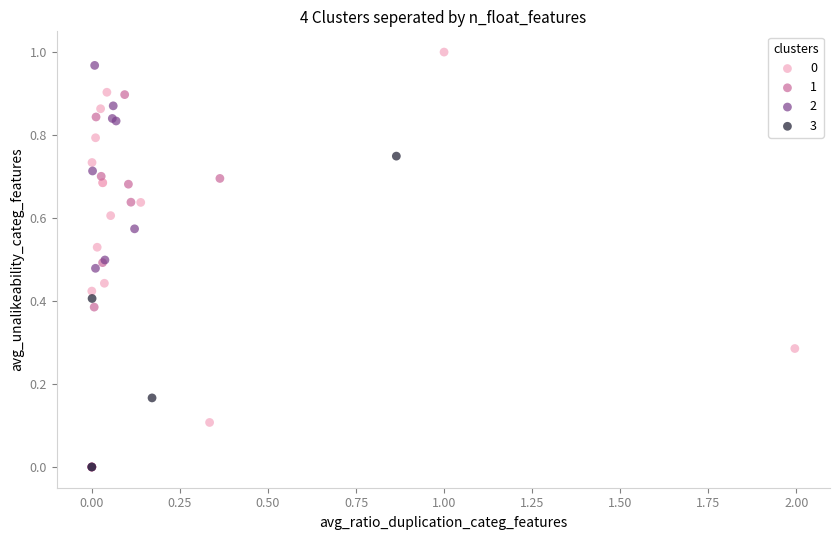

What are all the series names shown in the legend?

0, 1, 2, 3